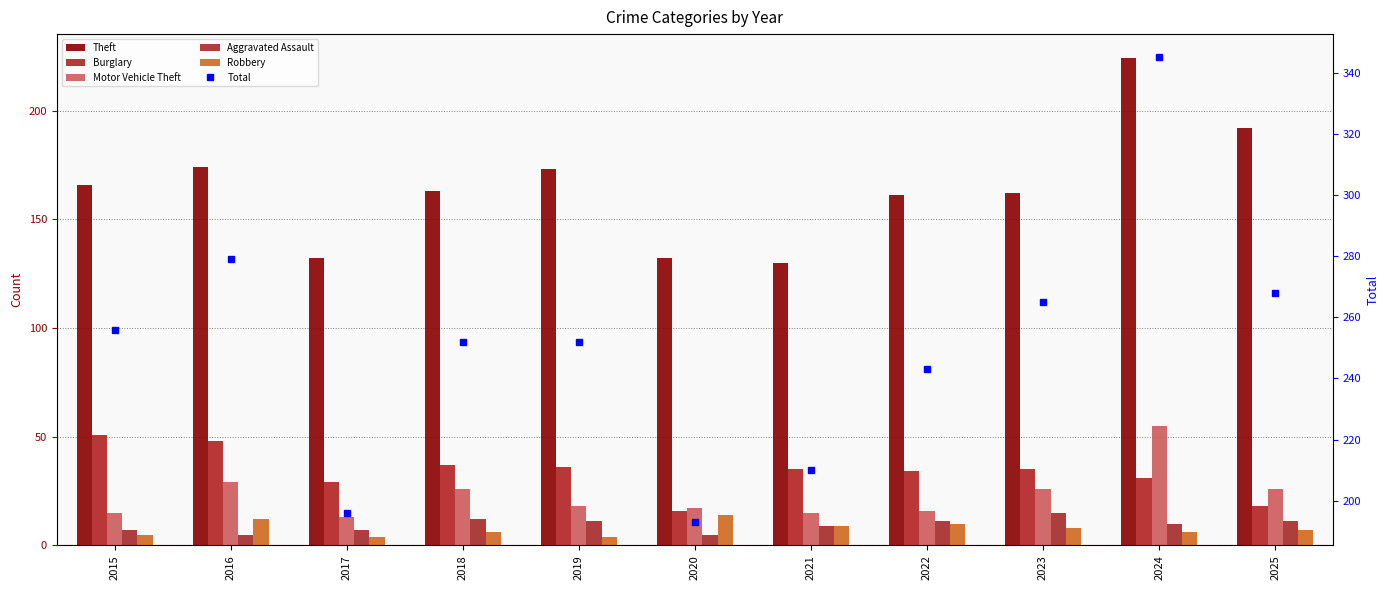

True or false: Motor Vehicle Theft has a value of 13 at 2025.

False